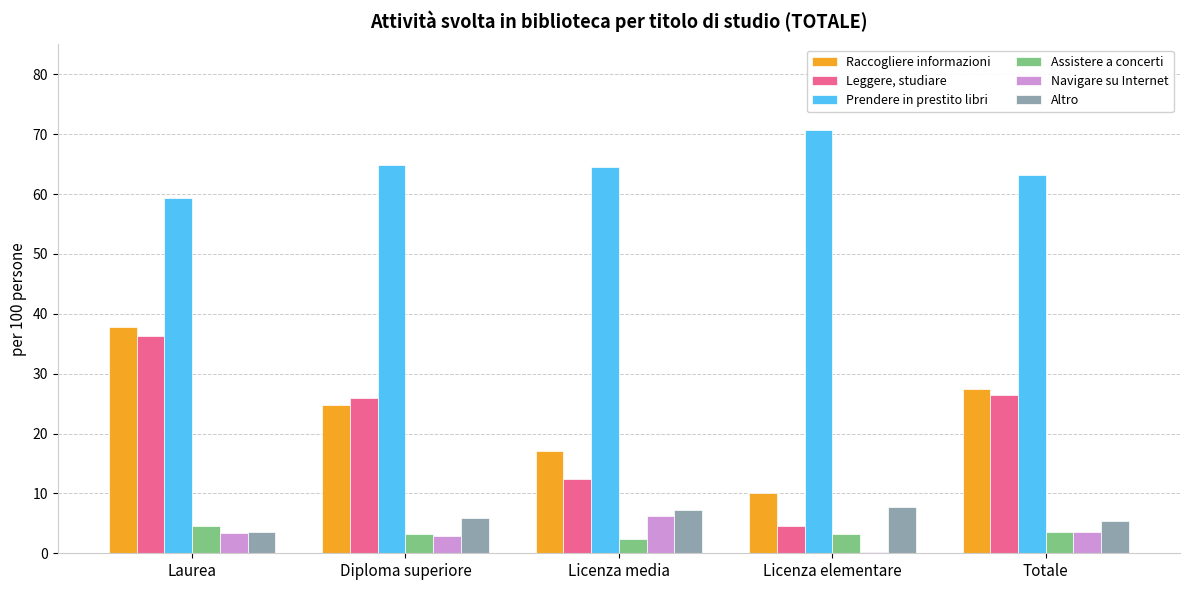

Is the value of Navigare su Internet at Laurea greater than the value of Altro at Licenza media?

No